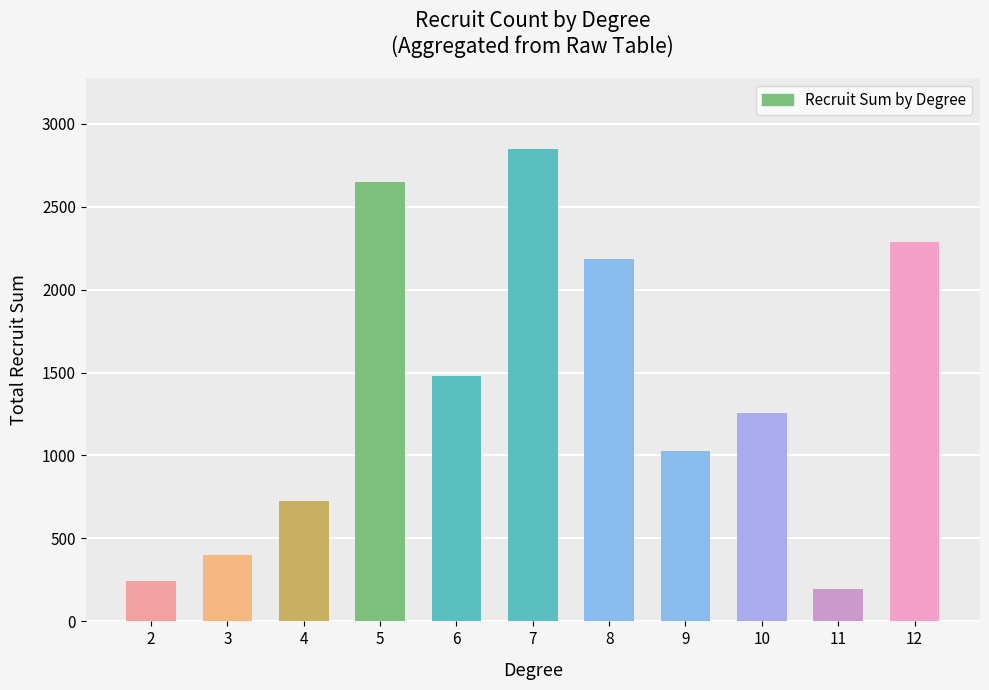

How many bars are there in total?

11